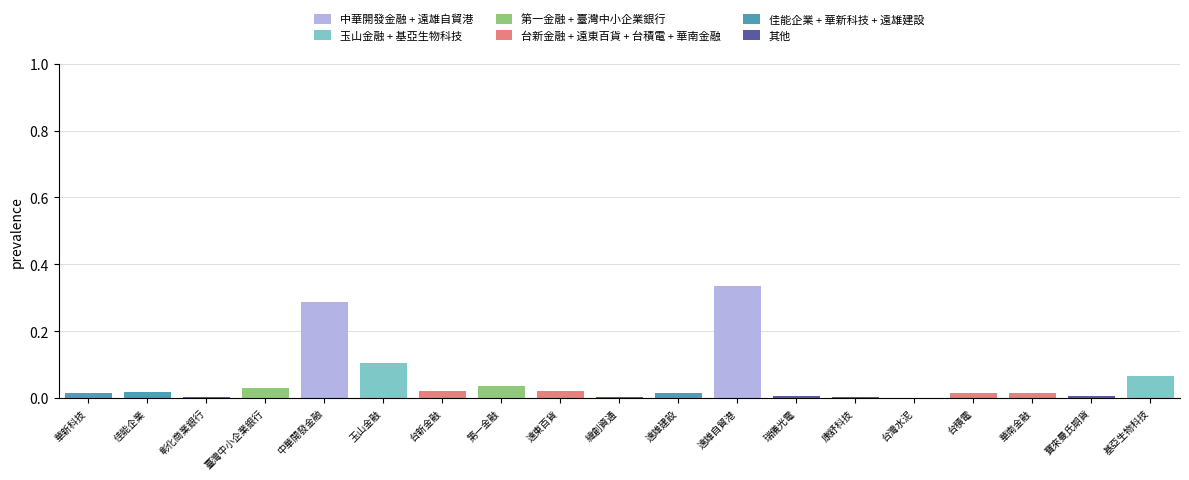

Rank the categories by 其他 value from lowest to highest.

華新科技, 佳能企業, 臺灣中小企業銀行, 中華開發金融, 玉山金融, 台新金融, 第一金融, 遠東百貨, 遠雄建設, 遠雄自貿港, 台積電, 華南金融, 基亞生物科技, 台灣水泥, 緯創資通, 康舒科技, 彰化商業銀行, 寶來曼氏期貨, 瑞儀光電